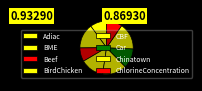

Which category has the smallest portion of the pie?

Beef